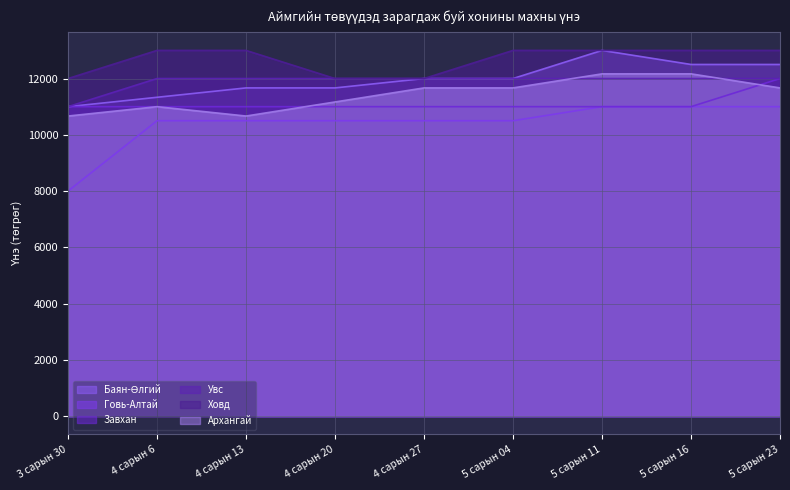

What are all the series names shown in the legend?

Баян-Өлгий, Говь-Алтай, Завхан, Увс, Ховд, Архангай